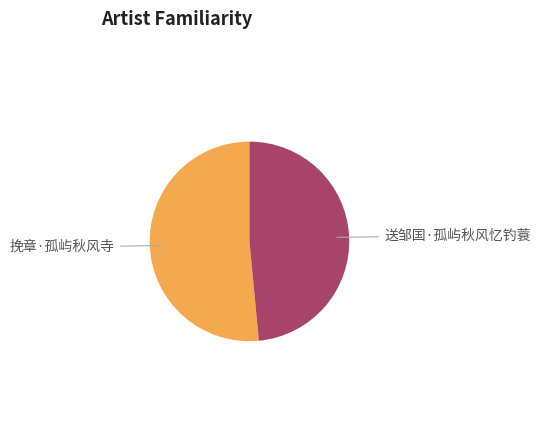

What is the majority slice?

挽章·孤屿秋风寺